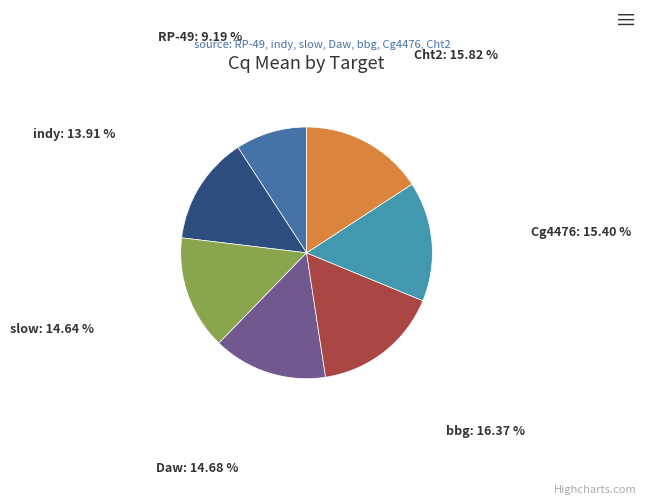

Which category has the biggest portion of the pie?

bbg